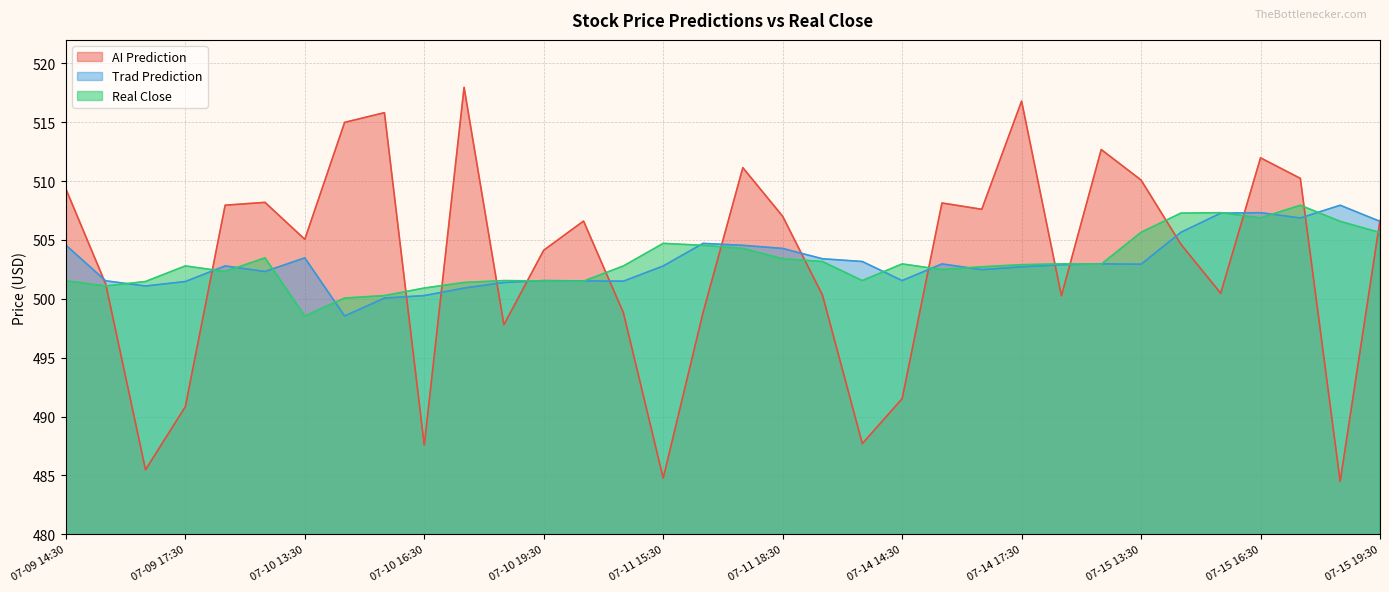

What is the difference between the Trad_Prediction values at 07-15 17:30 and 07-14 15:30?

3.9